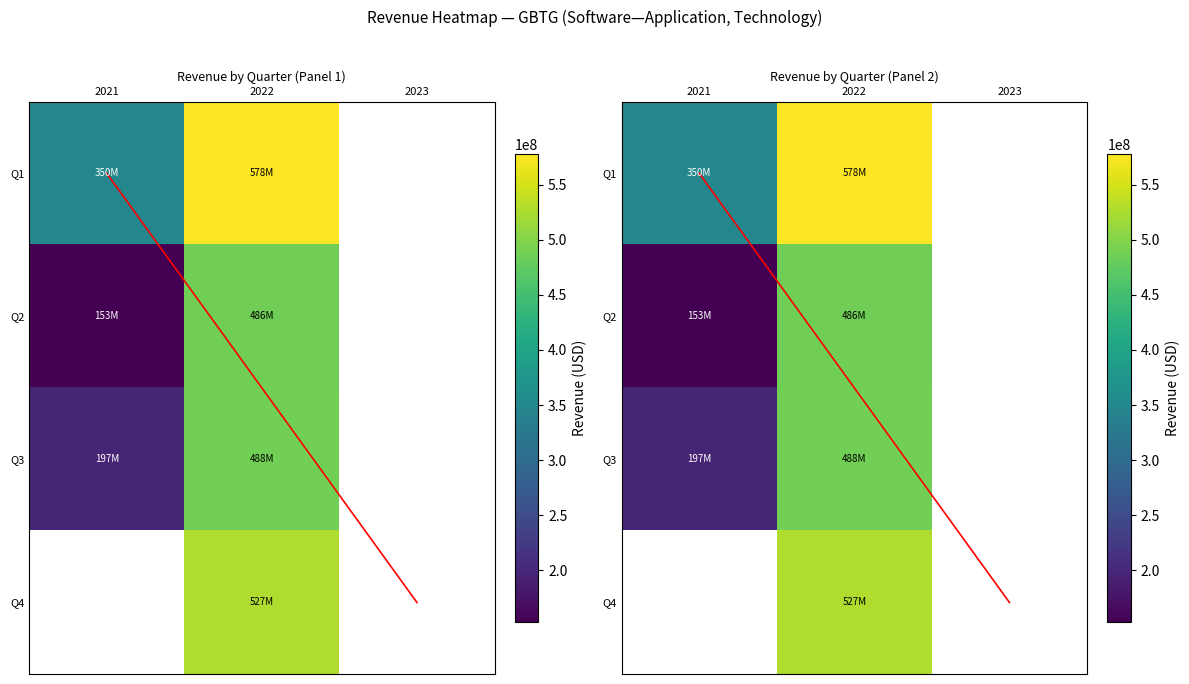

What is the minimum value for Q3?

197000000.0